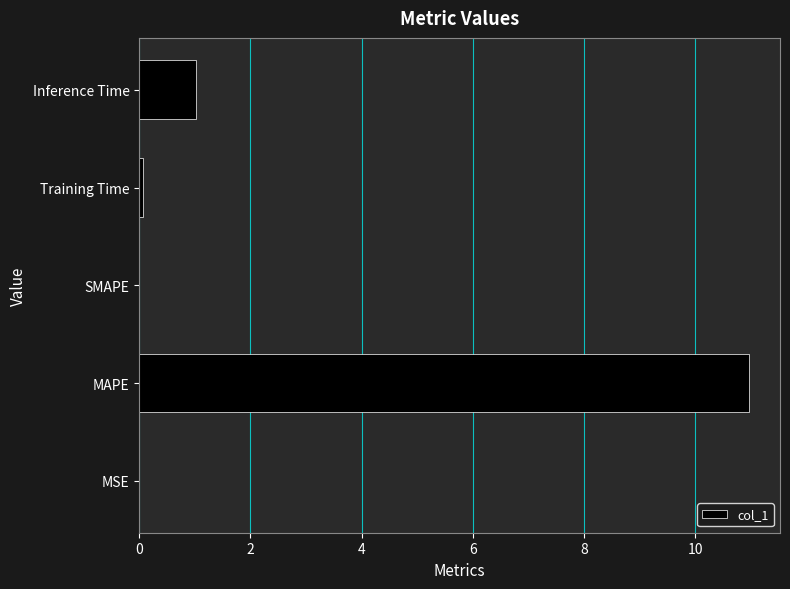

What value does the data have at MAPE?

11.0